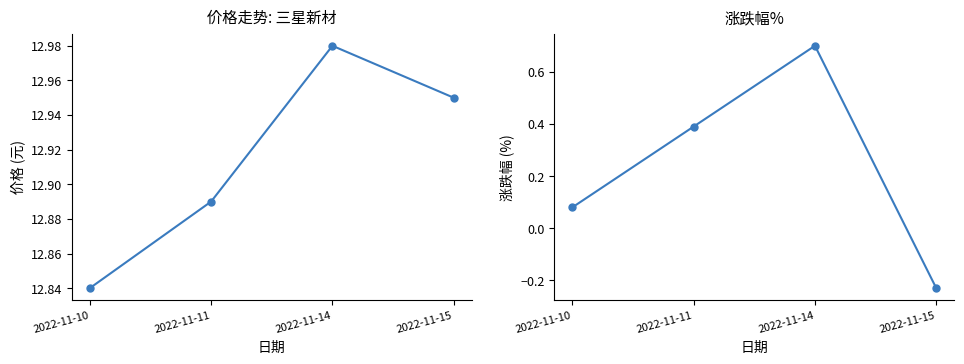

Between 2022-11-15 and 2022-11-14, which is larger?

2022-11-14